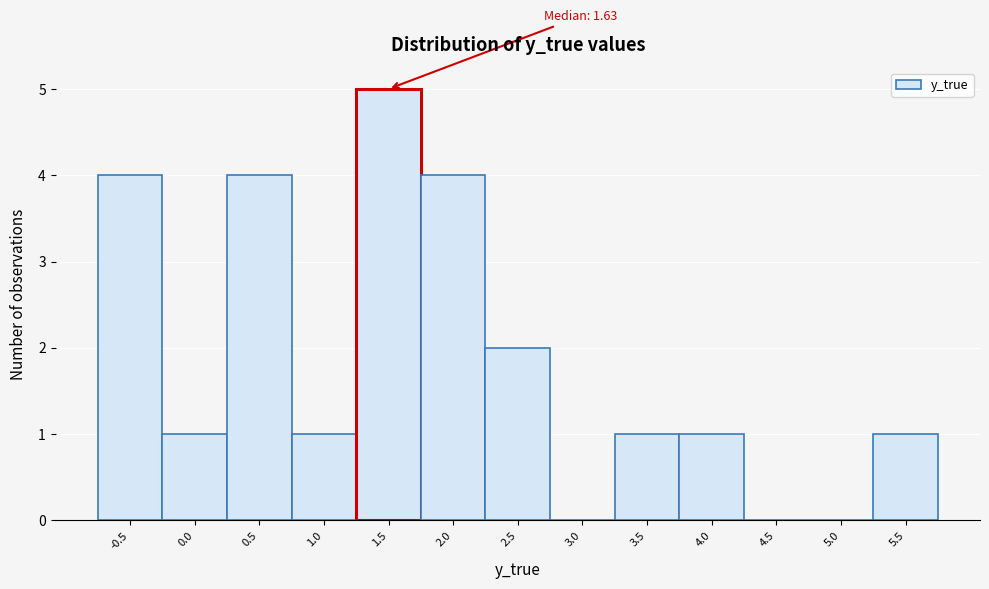

Reading right to left, transcribe all the data shown in this chart.

5.5=1	5.0=0	4.5=0	4.0=1	3.5=1	3.0=0	2.5=2	2.0=4	1.5=5	1.0=1	0.5=4	0.0=1	-0.5=4